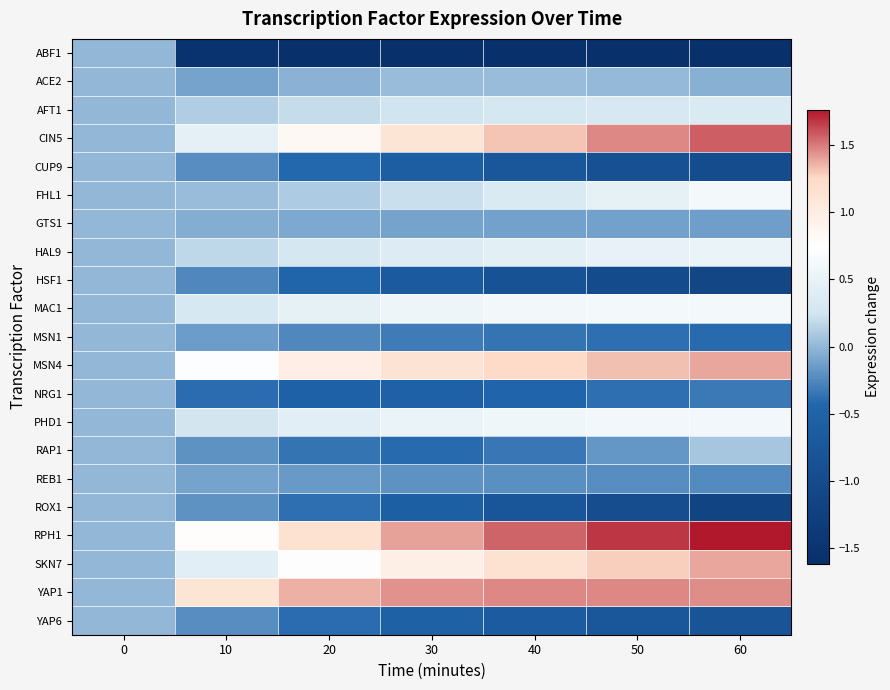

Reading right to left, extract all data points from this chart.

ABF1: 60=-1.6	50=-1.6	40=-1.6	30=-1.6	20=-1.6	10=-1.5	0=0.0
ACE2: 60=-0.0	50=0.0	40=0.0	30=0.0	20=-0.0	10=-0.1	0=0.0
AFT1: 60=0.3	50=0.3	40=0.3	30=0.3	20=0.2	10=0.1	0=0.0
CIN5: 60=1.6	50=1.5	40=1.3	30=1.1	20=0.8	10=0.5	0=0.0
CUP9: 60=-1.0	50=-0.9	40=-0.7	30=-0.6	20=-0.4	10=-0.2	0=0.0
FHL1: 60=0.6	50=0.5	40=0.3	30=0.2	20=0.1	10=0.0	0=0.0
GTS1: 60=-0.1	50=-0.1	40=-0.1	30=-0.1	20=-0.1	10=-0.1	0=0.0
HAL9: 60=0.5	50=0.5	40=0.4	30=0.4	20=0.3	10=0.2	0=0.0
HSF1: 60=-1.1	50=-1.0	40=-0.9	30=-0.7	20=-0.5	10=-0.3	0=0.0
MAC1: 60=0.6	50=0.6	40=0.6	30=0.6	20=0.5	10=0.3	0=0.0
MSN1: 60=-0.4	50=-0.4	40=-0.4	30=-0.3	20=-0.2	10=-0.1	0=0.0
MSN4: 60=1.4	50=1.3	40=1.2	30=1.1	20=1.0	10=0.7	0=0.0
NRG1: 60=-0.3	50=-0.4	40=-0.5	30=-0.5	20=-0.5	10=-0.4	0=0.0
PHD1: 60=0.6	50=0.6	40=0.6	30=0.5	20=0.4	10=0.3	0=0.0
RAP1: 60=0.1	50=-0.2	40=-0.3	30=-0.4	20=-0.4	10=-0.2	0=0.0
REB1: 60=-0.2	50=-0.2	40=-0.2	30=-0.2	20=-0.2	10=-0.1	0=0.0
ROX1: 60=-1.2	50=-1.0	40=-0.8	30=-0.6	20=-0.4	10=-0.2	0=0.0
RPH1: 60=1.8	50=1.7	40=1.6	30=1.4	20=1.1	10=0.8	0=0.0
SKN7: 60=1.4	50=1.3	40=1.1	30=1.0	20=0.7	10=0.4	0=0.0
YAP1: 60=1.5	50=1.5	40=1.5	30=1.4	20=1.4	10=1.1	0=0.0
YAP6: 60=-0.8	50=-0.7	40=-0.7	30=-0.5	20=-0.4	10=-0.2	0=0.0